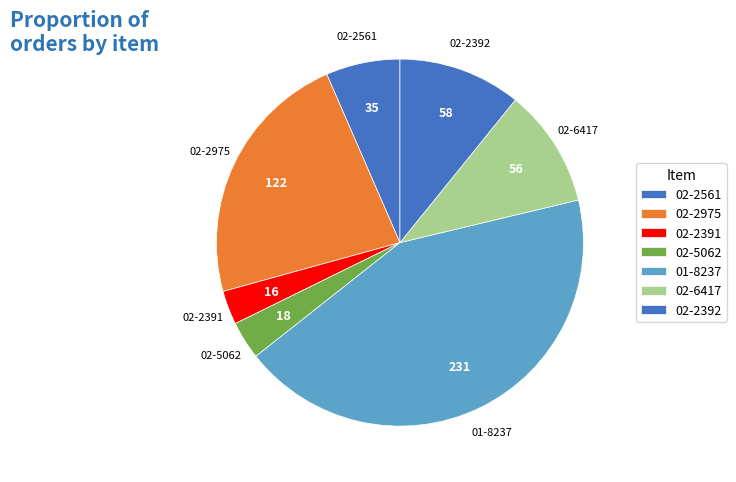

Which category has the biggest portion of the pie?

01-8237